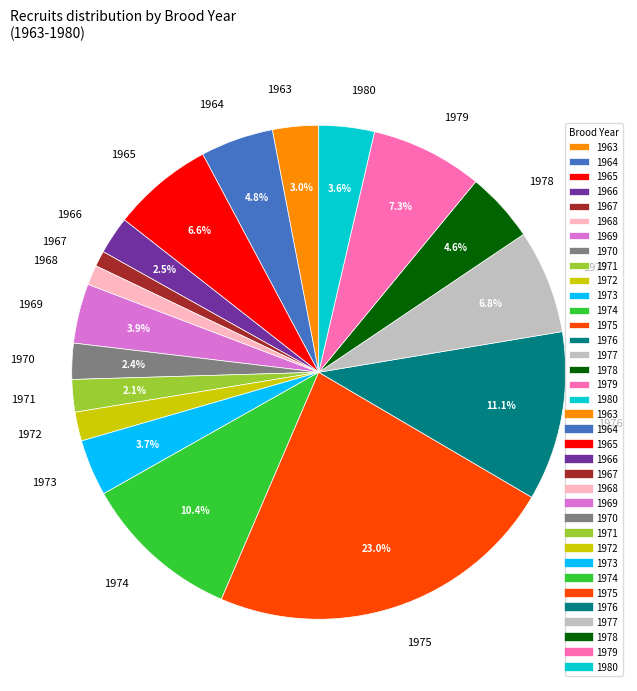

Which slice is the largest?

1975